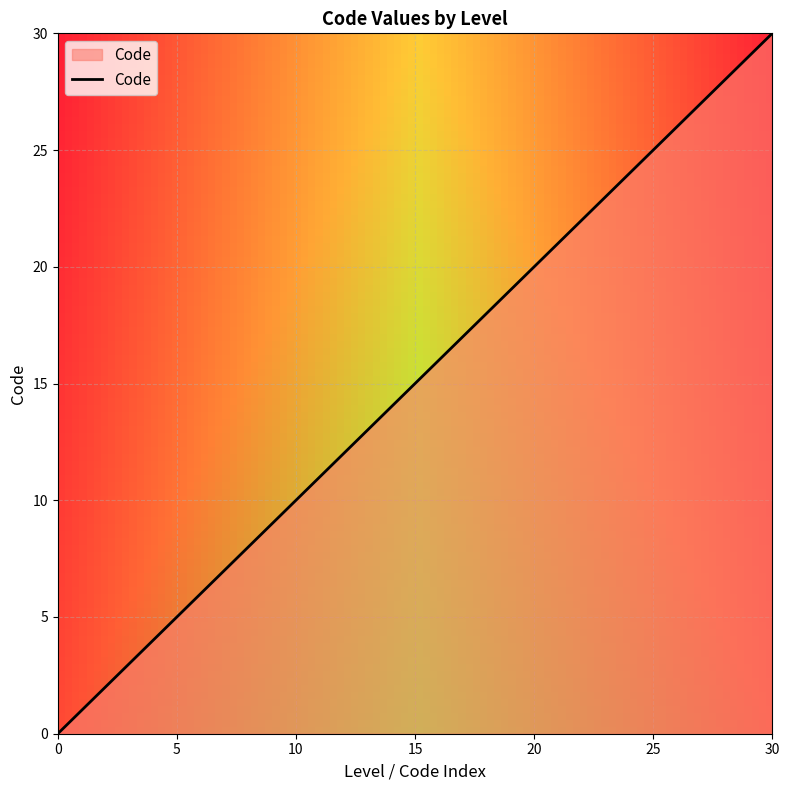

What is the difference between the maximum and minimum values?

30